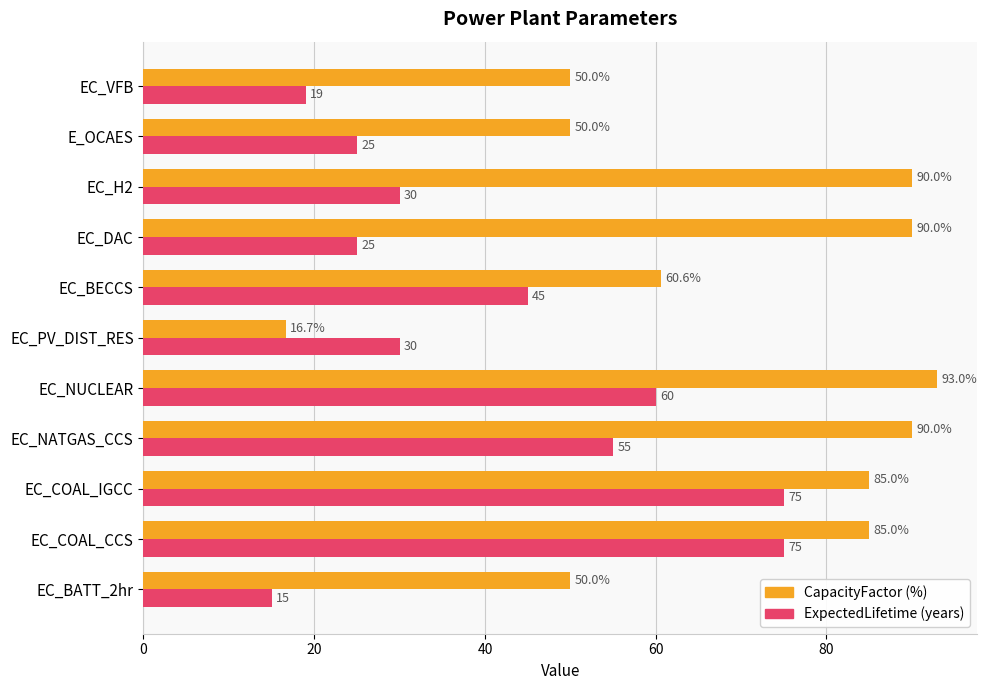

What is the total value across all series at EC_COAL_IGCC?

160.0